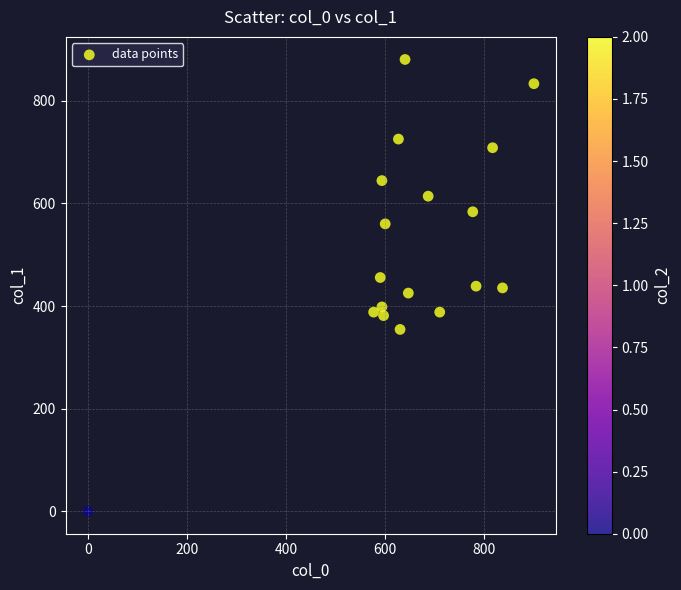

What is the range of Y values (max minus min)?

880.9